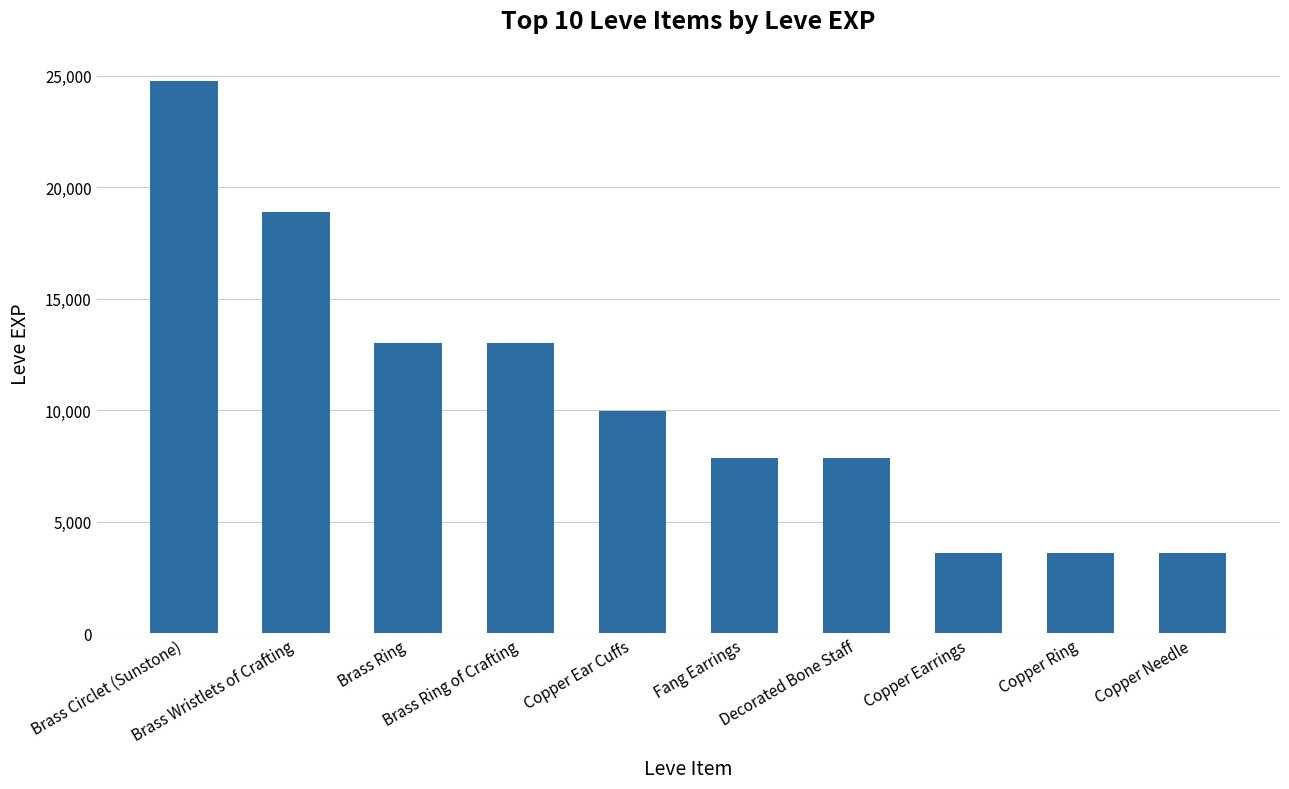

Are the bars horizontal?

No